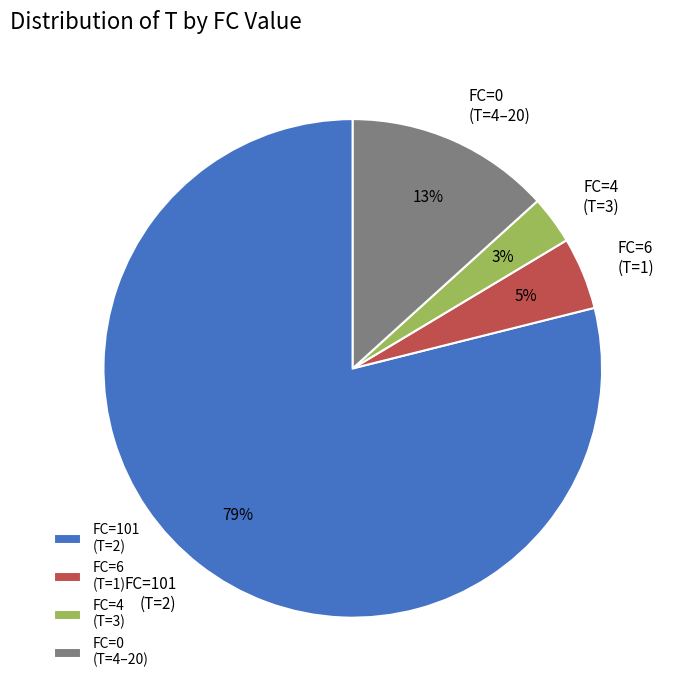

Rank the categories by value from lowest to highest.

FC=4 (T=3), FC=6 (T=1), FC=0 (T=4–20), FC=101 (T=2)